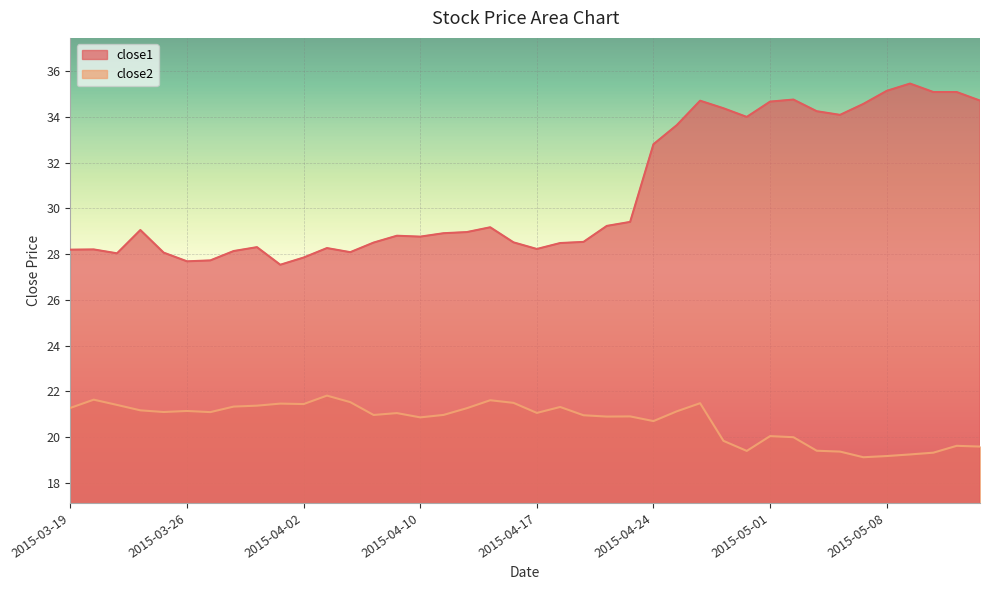

At which category is the sum across all series the highest?

2015-04-28